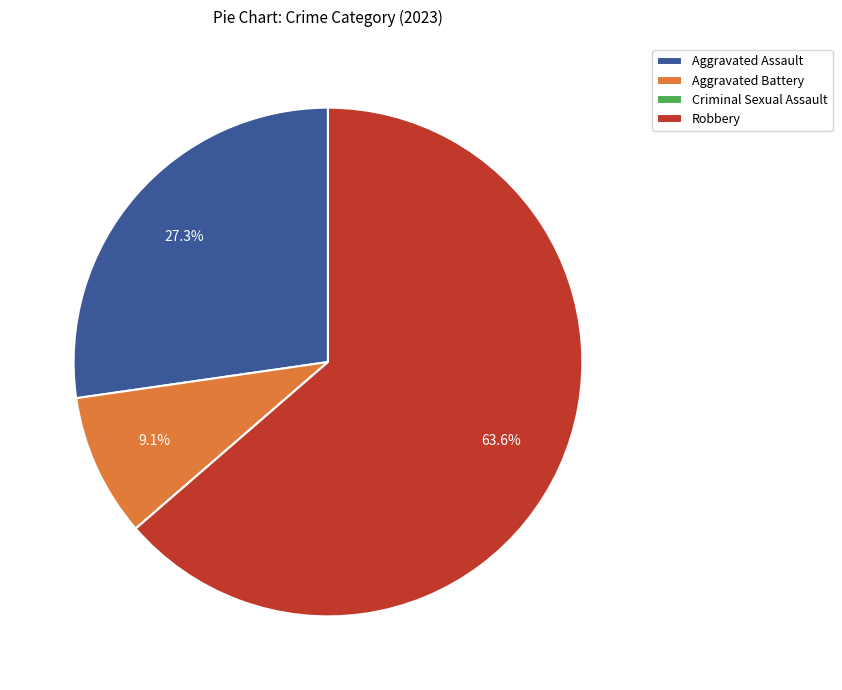

Which has a higher value, Aggravated Assault or Robbery?

Robbery